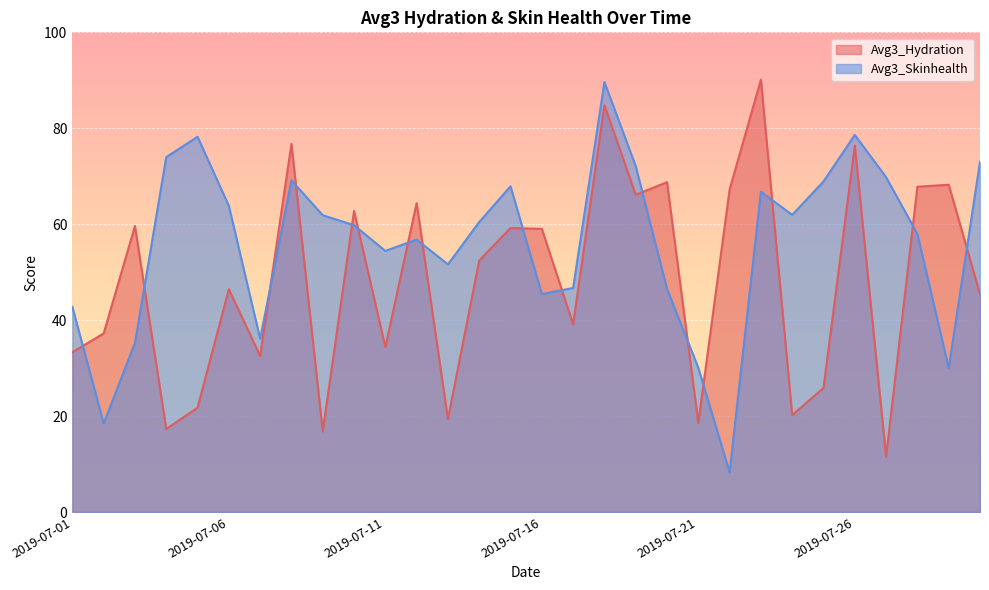

What is the difference between the Avg3_Skinhealth values at 2019-07-06 and 2019-07-13?

12.2